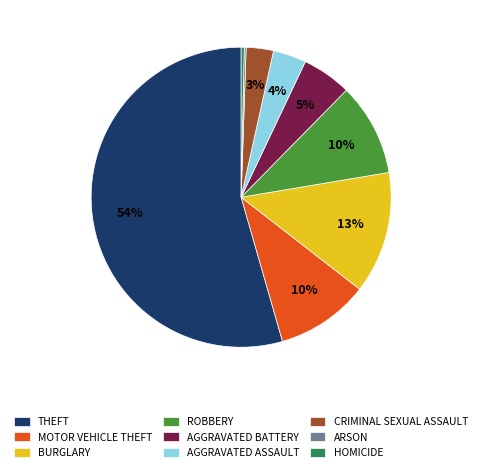

True or false: AGGRAVATED BATTERY accounts for 5% of the total.

True